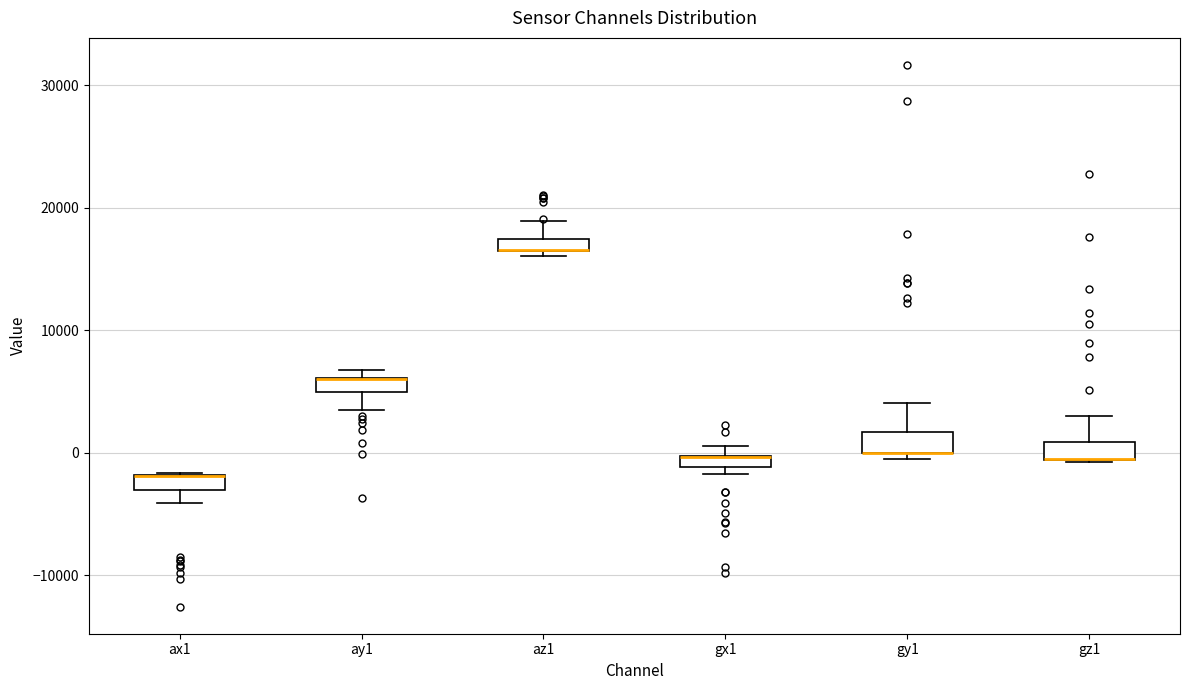

Where is the lower edge of the box for gz1 on the y-axis? The values are not printed on the chart, so give them approximately, as read against the axis.

-1000